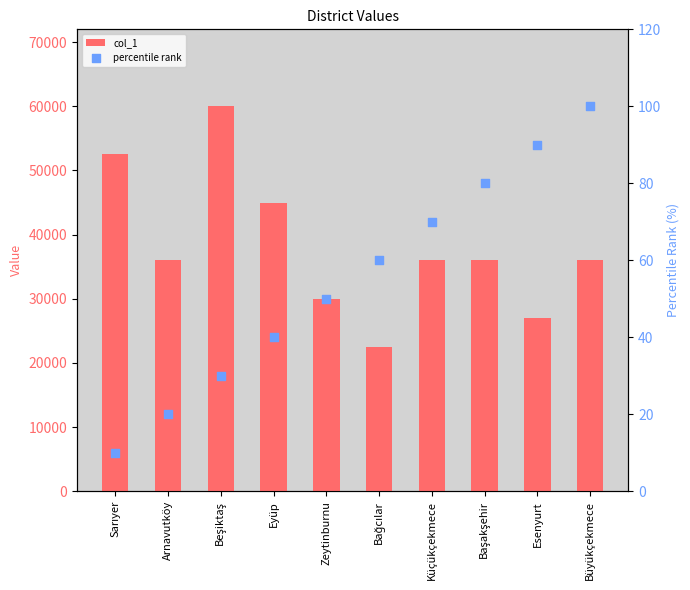

At how many categories does at least one series exceed 2040?

10